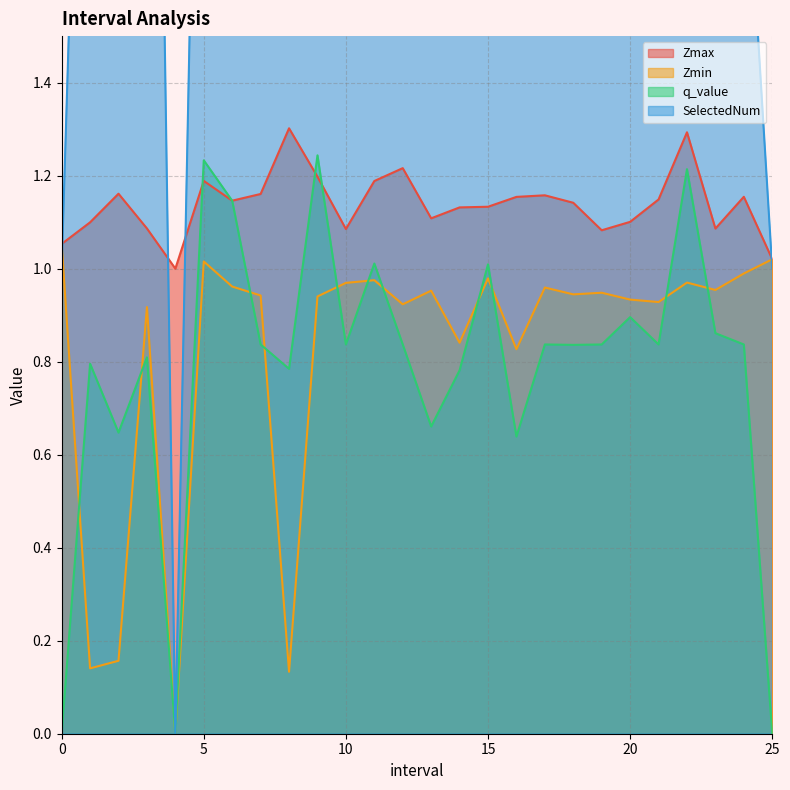

What are all the series names shown in the legend?

Zmax, Zmin, q_value, SelectedNum